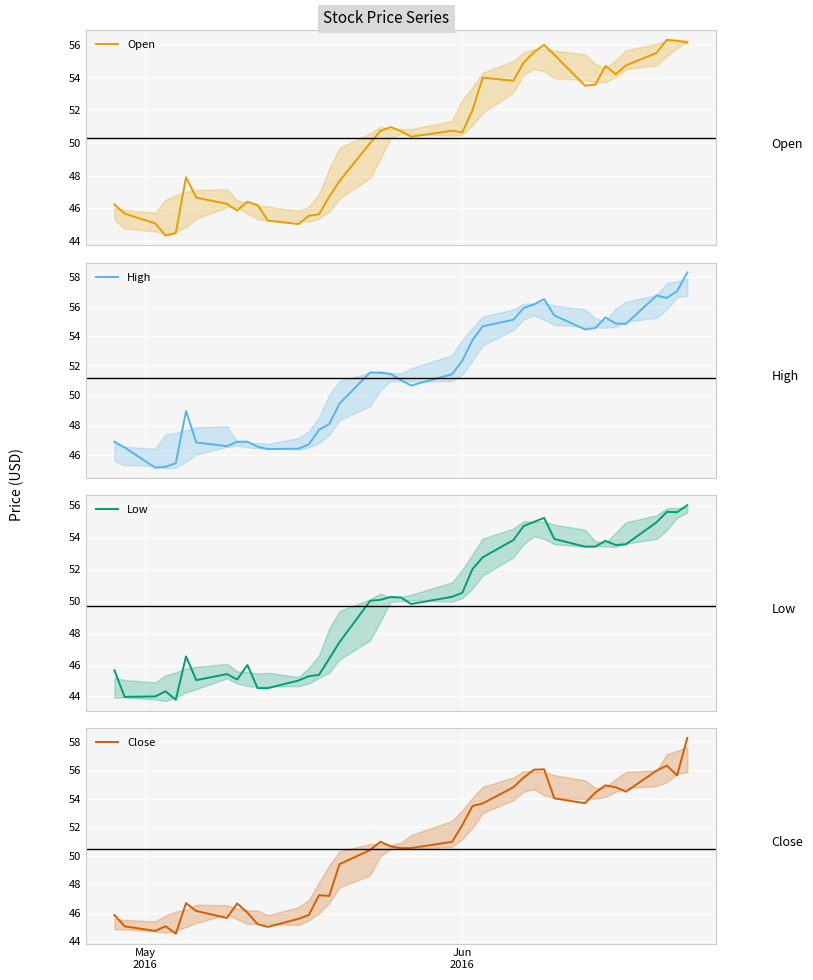

Does the chart display data point markers on the line(s)?

No